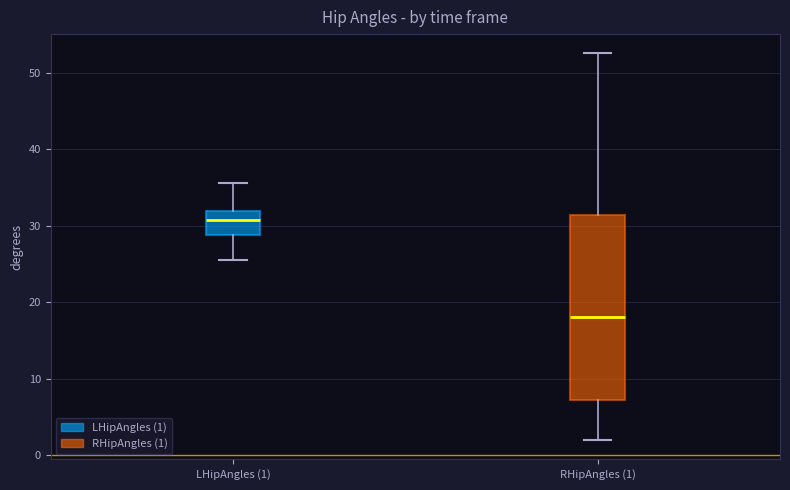

Which box has the highest median line?

LHipAngles (1)